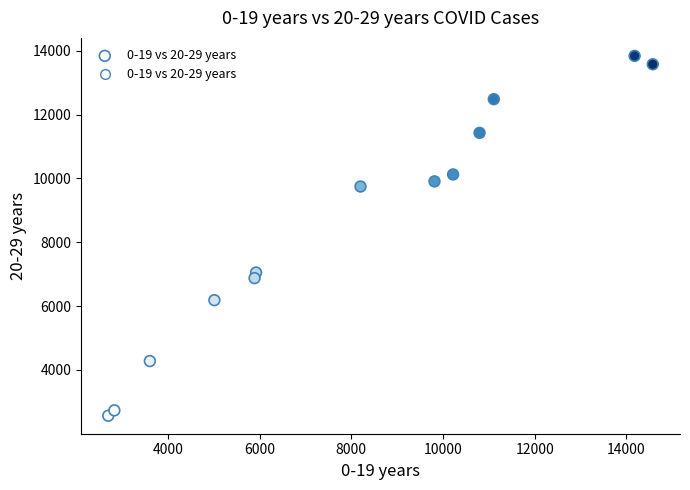

What Y value in the scatter plot is closest to 8202?

7051